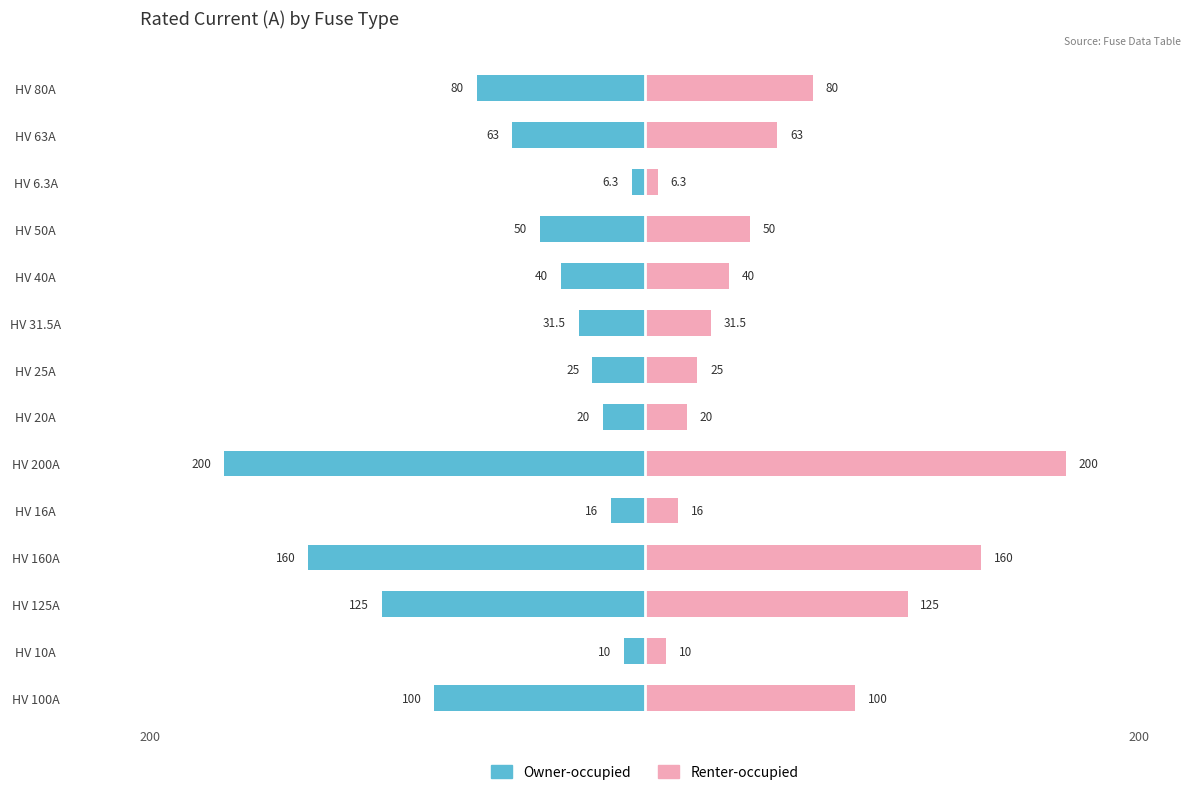

What is the greatest value displayed?

200.0